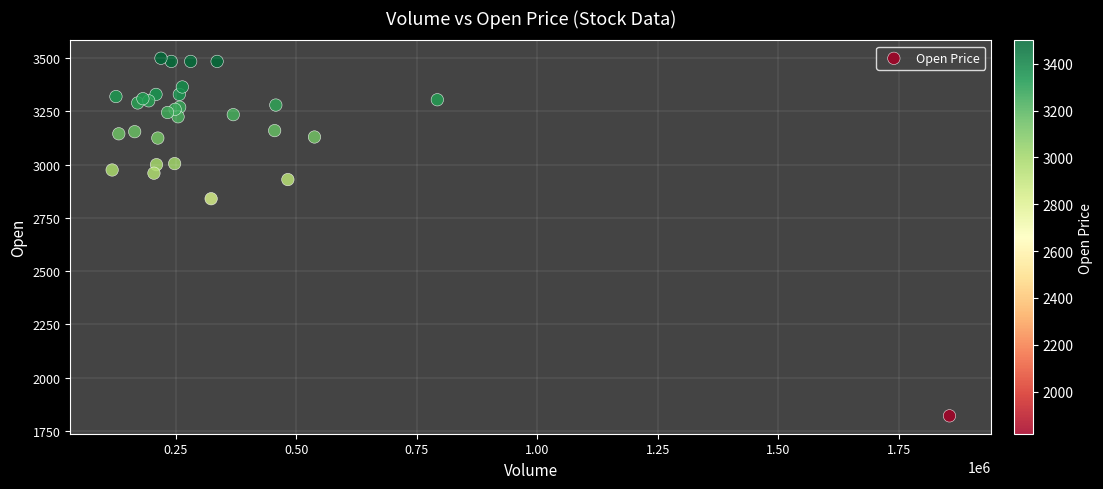

What Y value in the scatter plot is closest to 2660?

2840